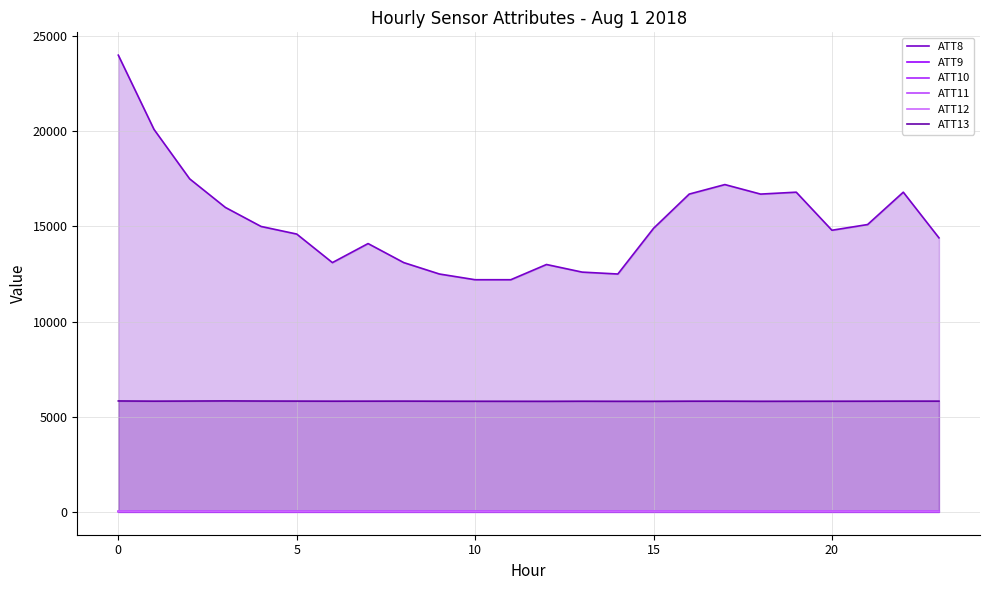

Which category has the highest value in the ATT8 series?

0